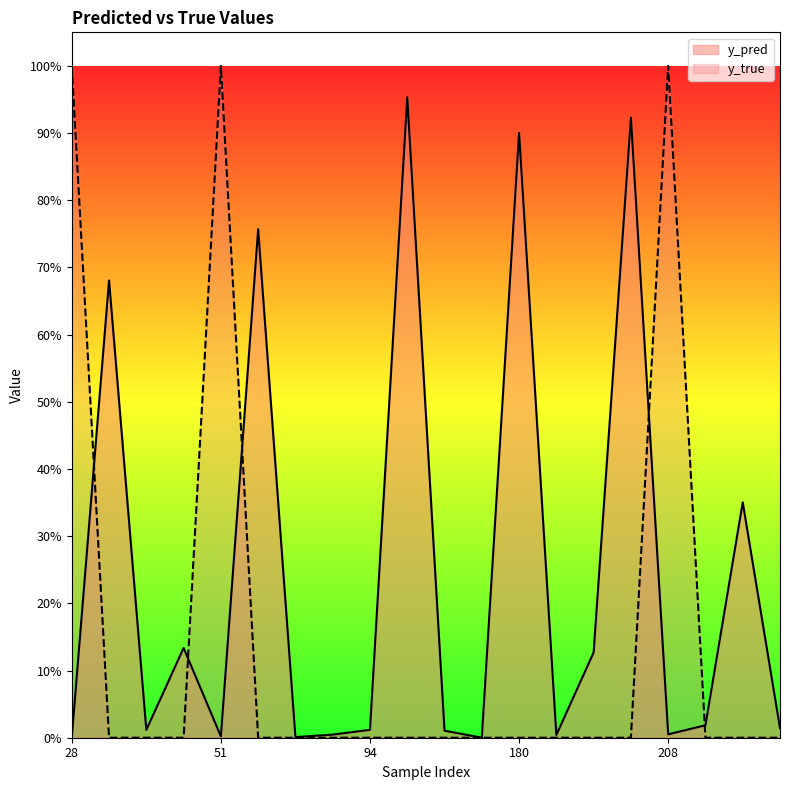

True or false: y_true and y_pred intersect in this chart.

True